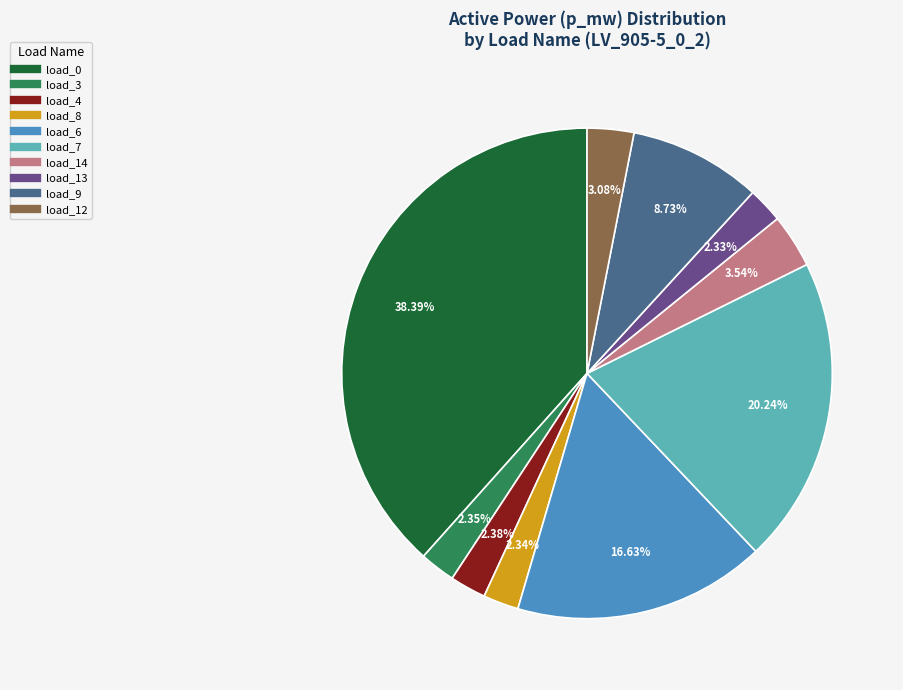

Does any single category account for the majority?

No